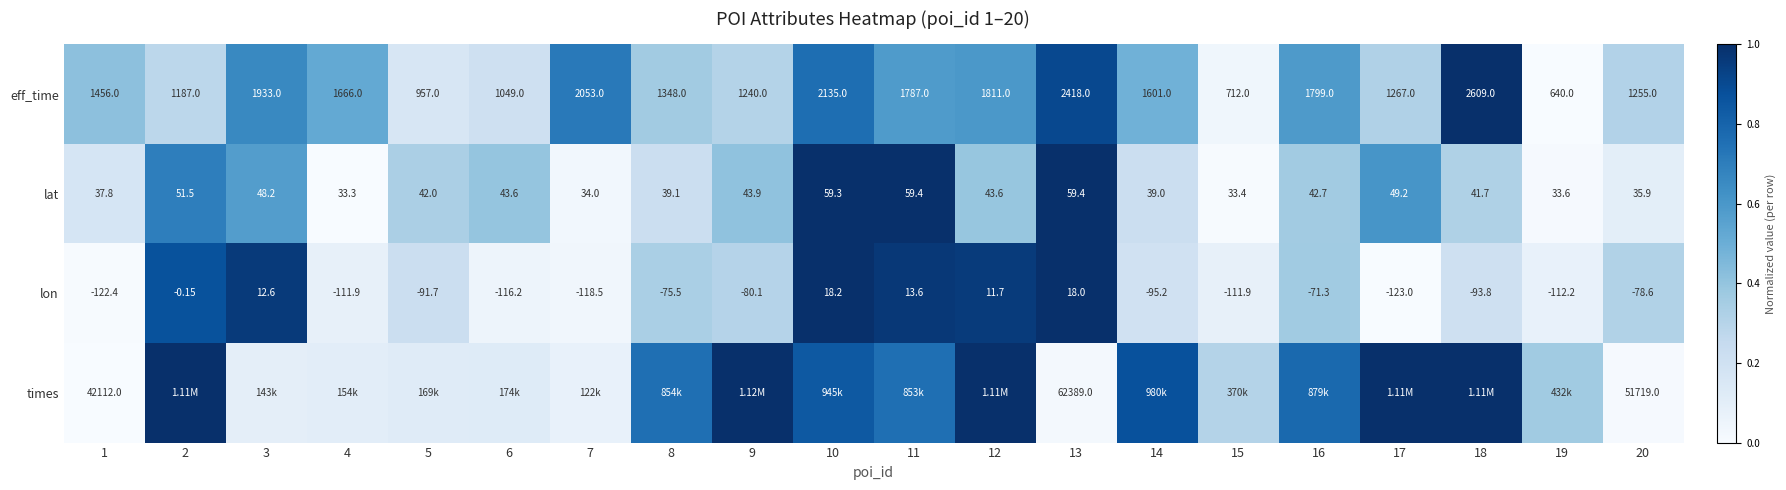

The lat series shows 0.0 at 19. True or false?

False